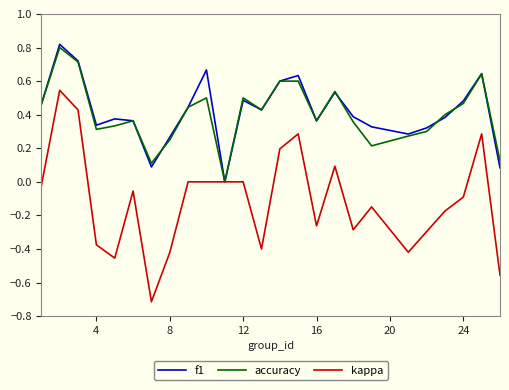

What is the difference between the maximum and minimum values in the kappa series?

1.3